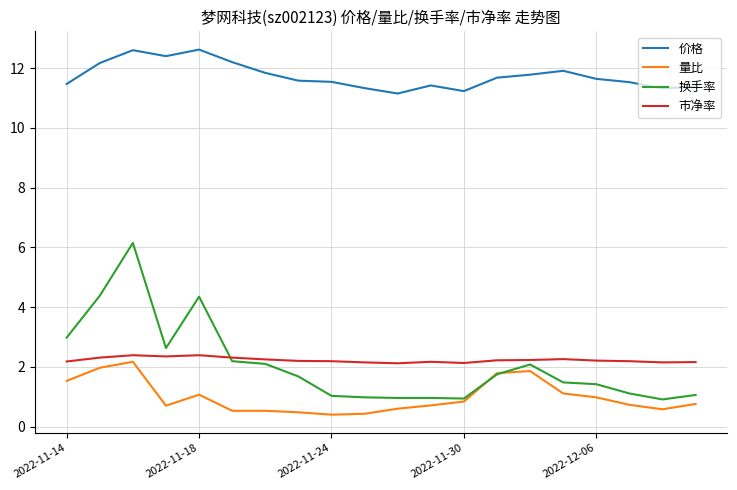

True or false: 换手率 and 价格 intersect in this chart.

False